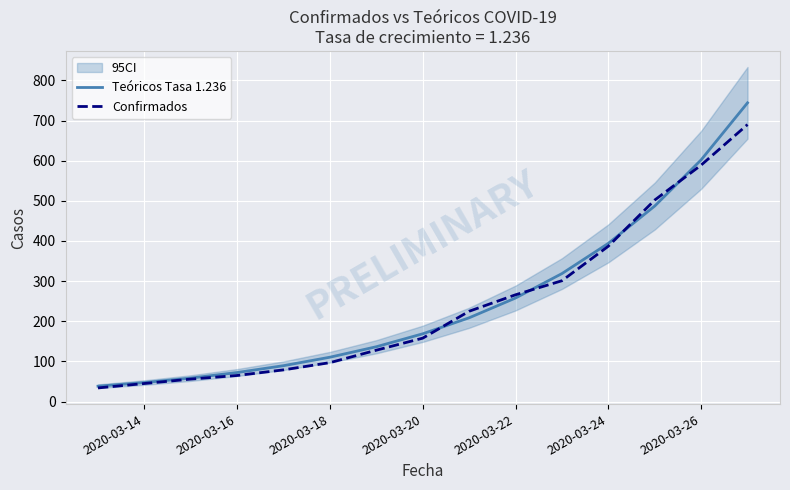

After their last crossing, which series has the higher values: Teóricos Tasa 1.236 or Confirmados?

Teóricos Tasa 1.236